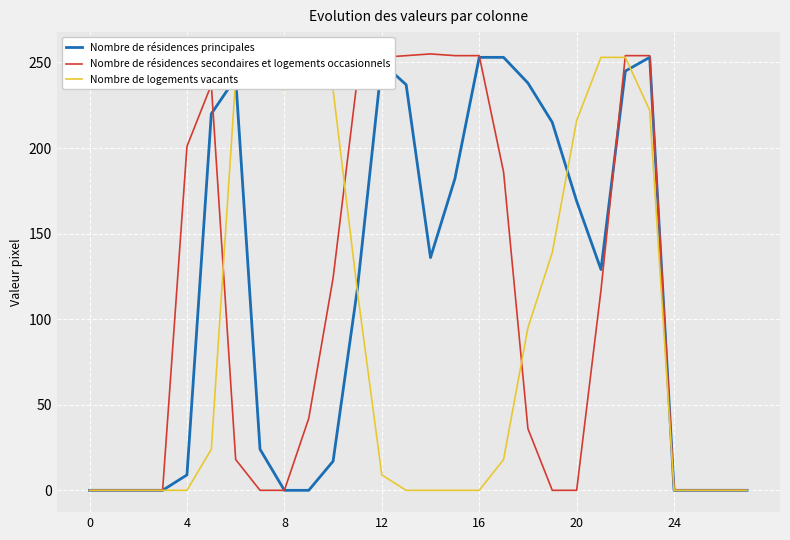

What is the maximum value for Nombre de logements vacants?

253